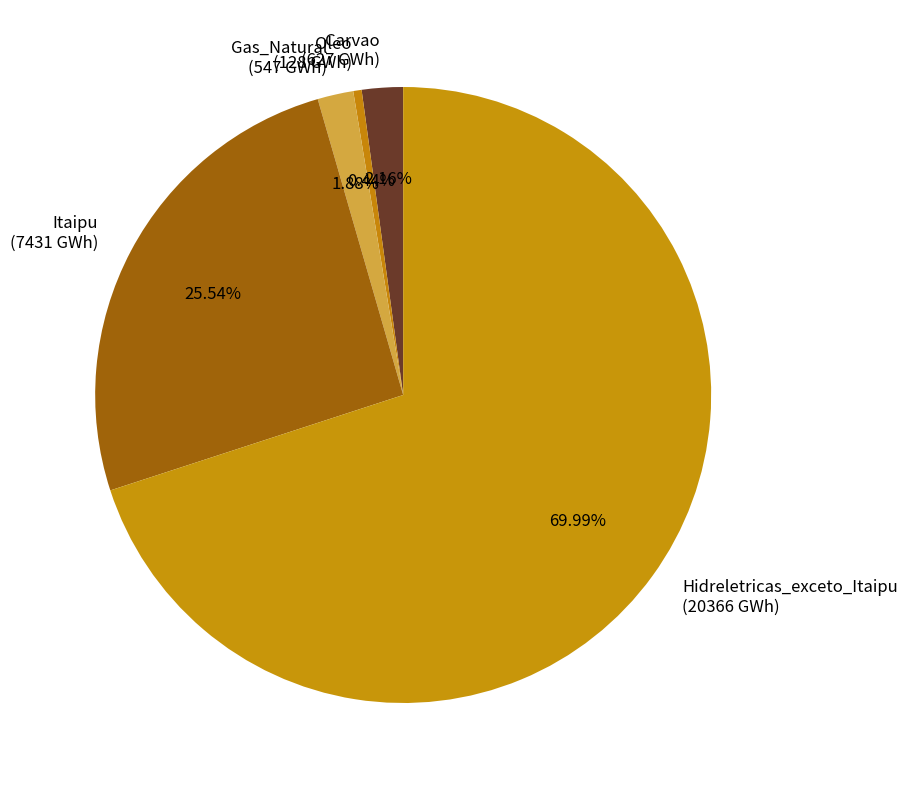

What is the ratio of the value at Gas_Natural (547 GWh) to the value at Carvao (627 GWh)?

0.9